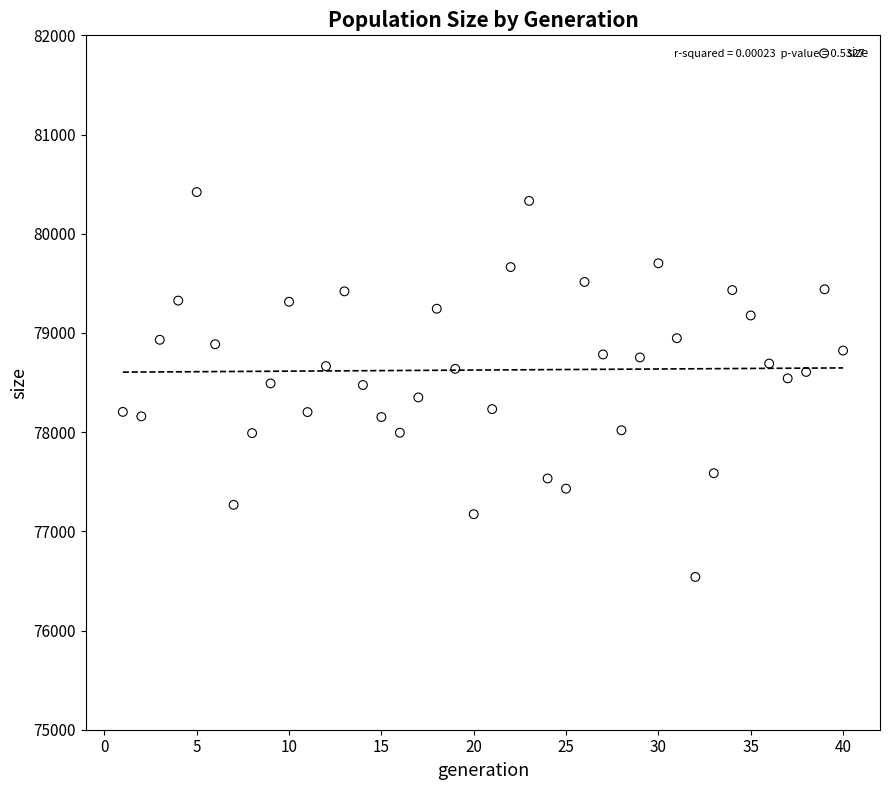

What is the range of X values (max minus min)?

39